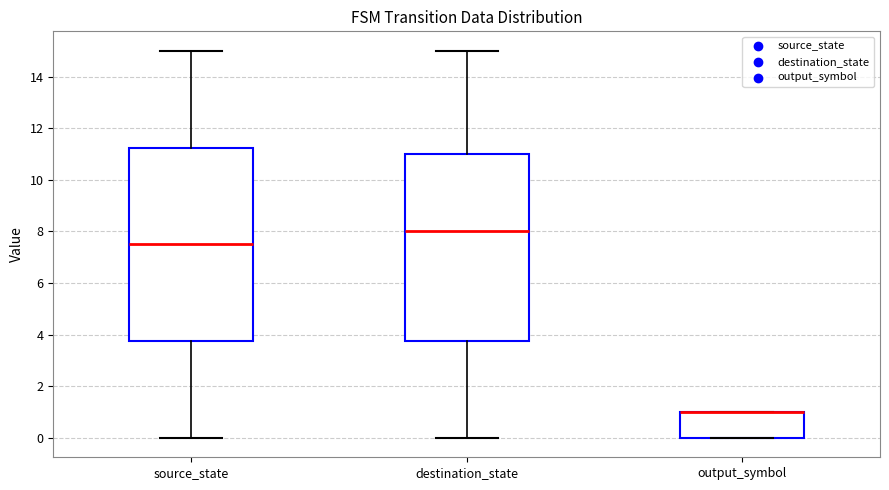

Reading left to right, read every box against the y-axis: the position of its median line, the range the box covers, and the ends of its whiskers. The values are not printed on the chart, so give them approximately, as read against the axis.

source_state: median 7.6, box 3.8 to 11.2, whiskers 0.0 to 15.0
destination_state: median 8.0, box 3.8 to 11.0, whiskers 0.0 to 15.0
output_symbol: median 1.0 (drawn on the box's upper edge), box 0.0 to 1.0, whiskers 0.0 to 1.0